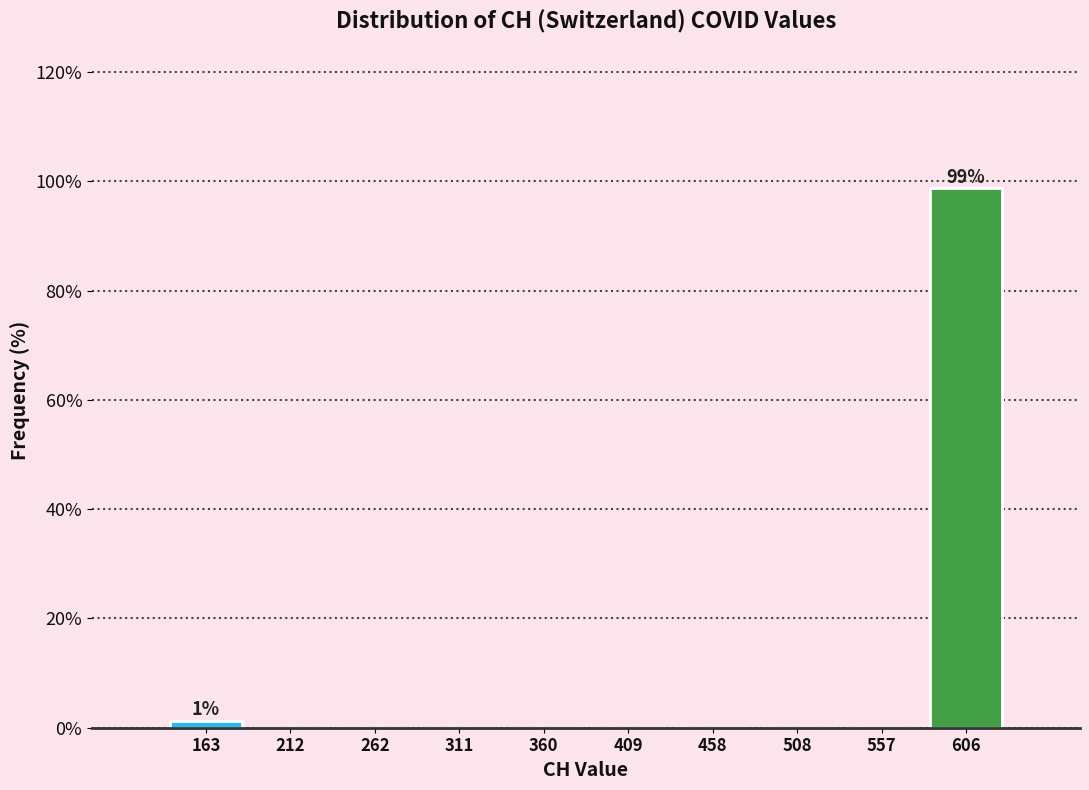

Over which range of the x-axis is the bar tallest?

580 to 630